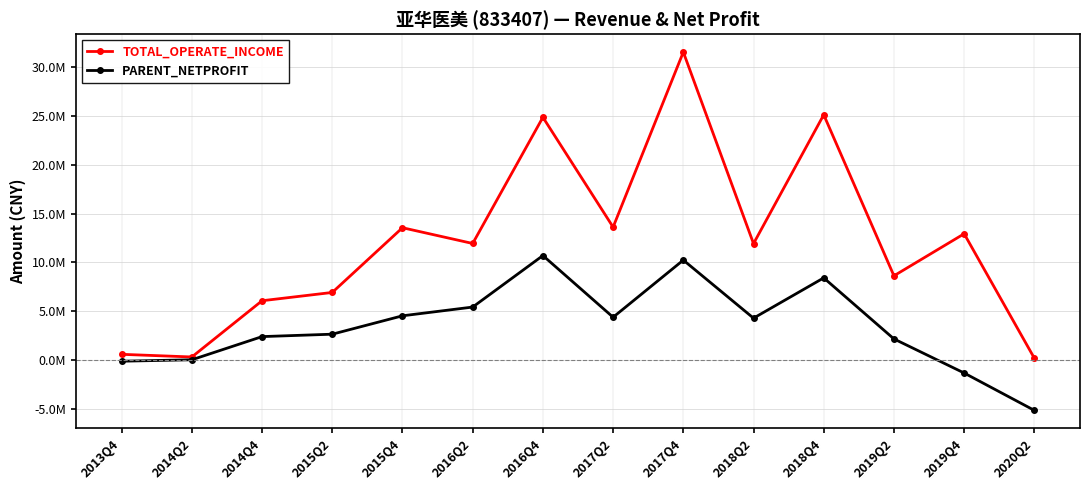

Reading left to right, transcribe all the data shown in this chart.

TOTAL_OPERATE_INCOME: 2013Q4=582524.3	2014Q2=310679.6	2014Q4=6068967.6	2015Q2=6917754.7	2015Q4=13543734.9	2016Q2=11930513.1	2016Q4=24850621.1	2017Q2=13606964.6	2017Q4=31528500.8	2018Q2=11918403.2	2018Q4=25108462.2	2019Q2=8621197.0	2019Q4=12924927.4	2020Q2=181606.5
PARENT_NETPROFIT: 2013Q4=-123261.3	2014Q2=24072.4	2014Q4=2396243.3	2015Q2=2643184.1	2015Q4=4526639.2	2016Q2=5421122.4	2016Q4=10693681.7	2017Q2=4379584.4	2017Q4=10229059.8	2018Q2=4284738.3	2018Q4=8409243.4	2019Q2=2158893.6	2019Q4=-1331179.7	2020Q2=-5157317.6